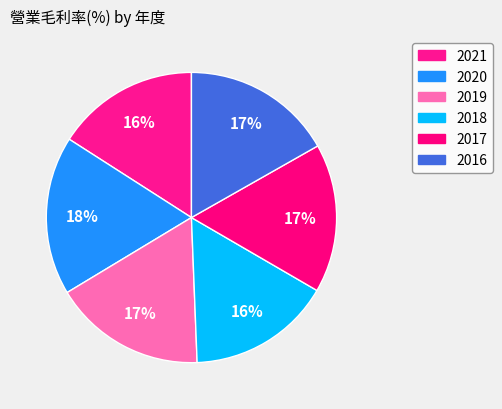

To the nearest percent, what portion does 2021 represent?

16%